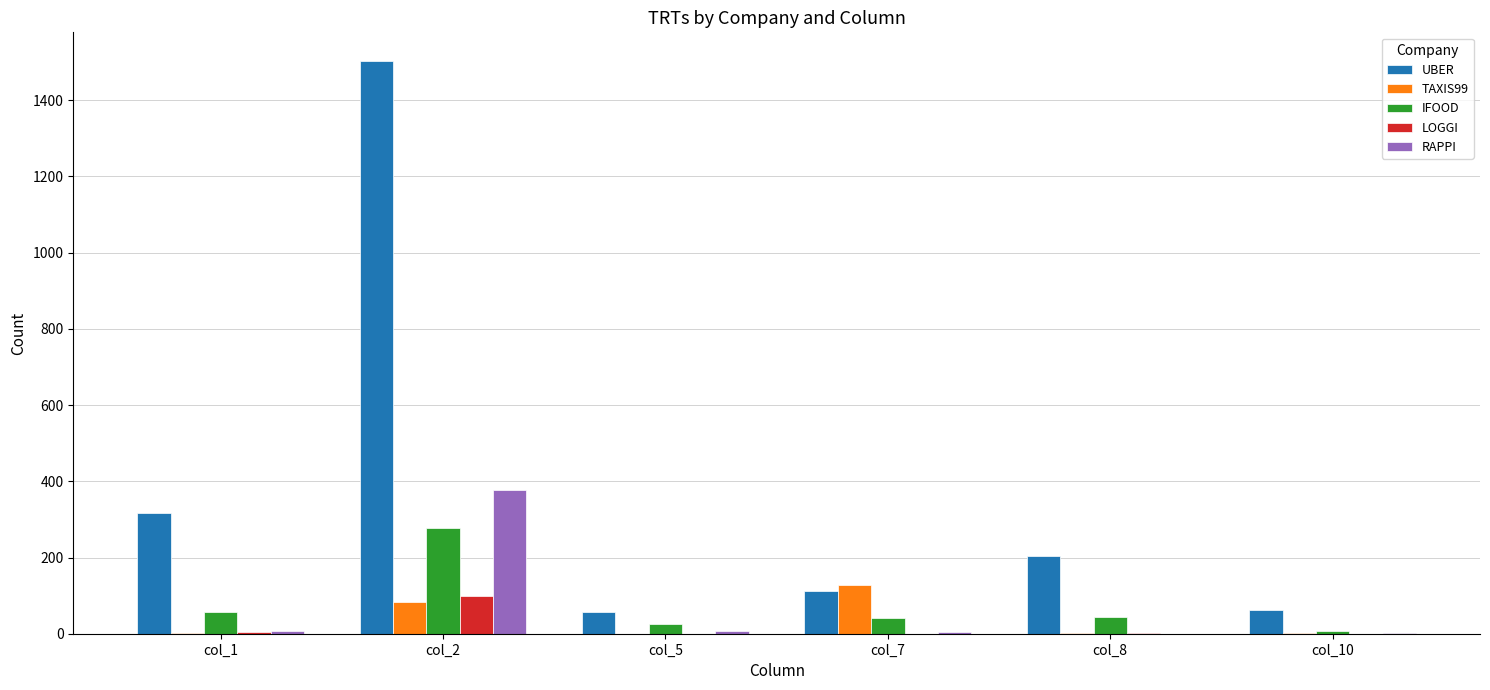

At which label does IFOOD reach its peak?

col_2